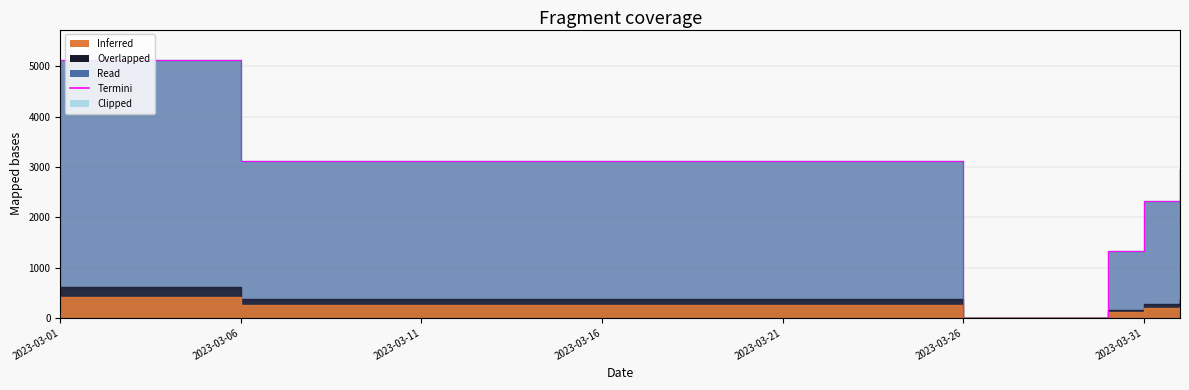

Which label corresponds to the smallest value in the chart?

2023-03-26